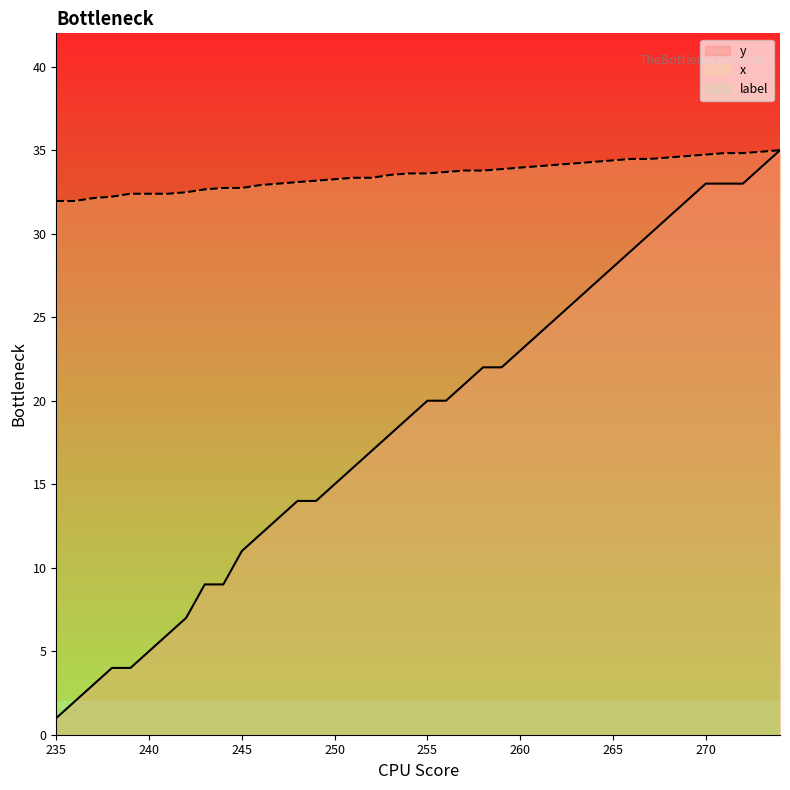

At which label does y reach its minimum?

235